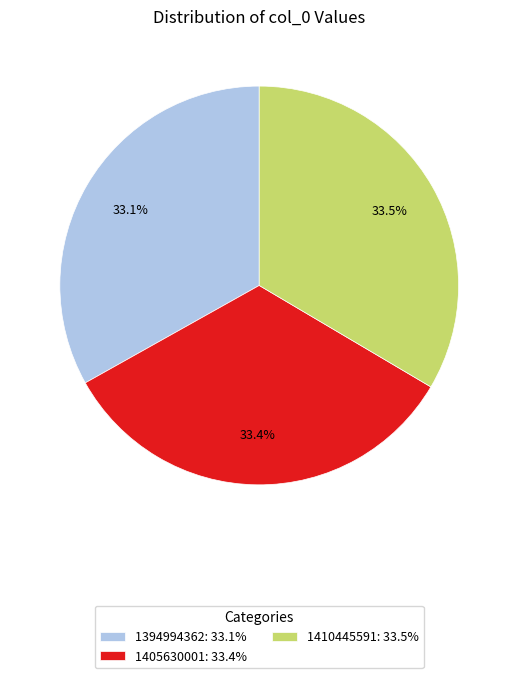

Count the number of slices in the pie.

3